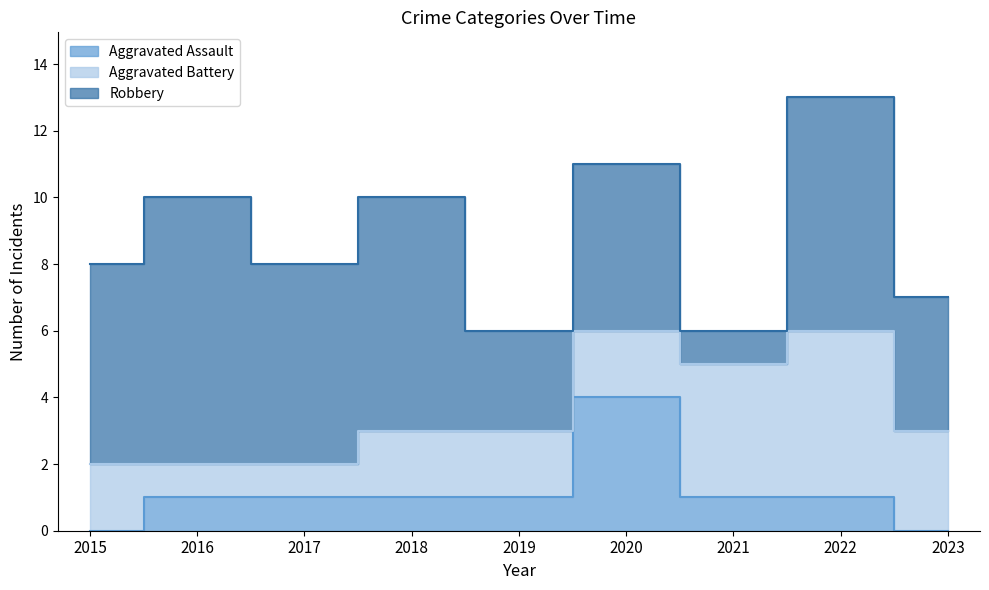

At how many categories does at least one series exceed 6?

3